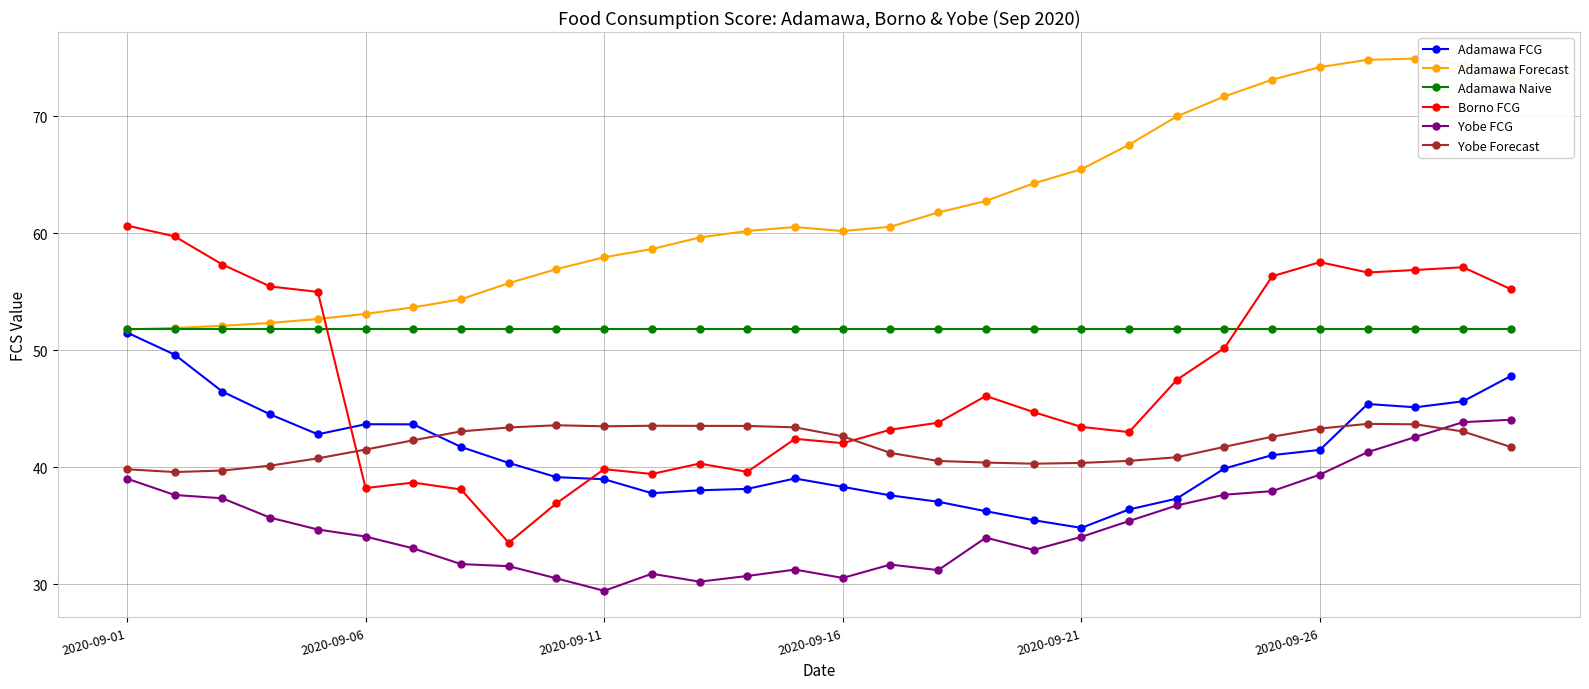

After their last crossing, which series has the higher values: Yobe Forecast or Adamawa FCG?

Adamawa FCG